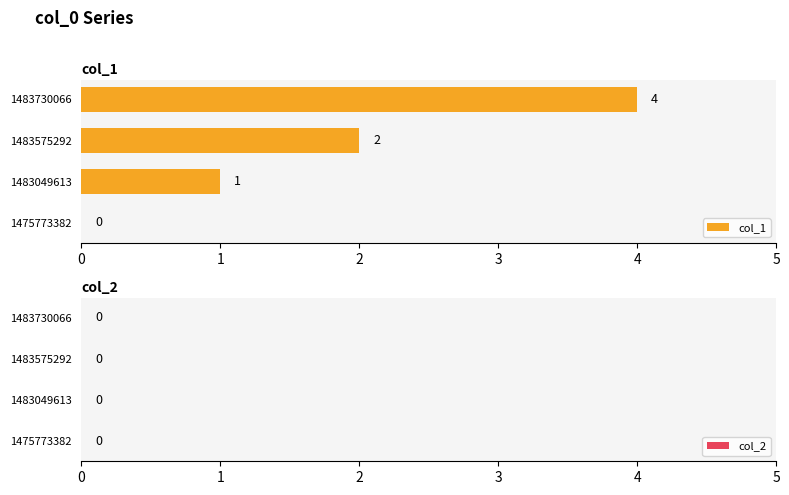

Approximately how many times larger is the value at 1483049613 compared to 1483575292?

0.5